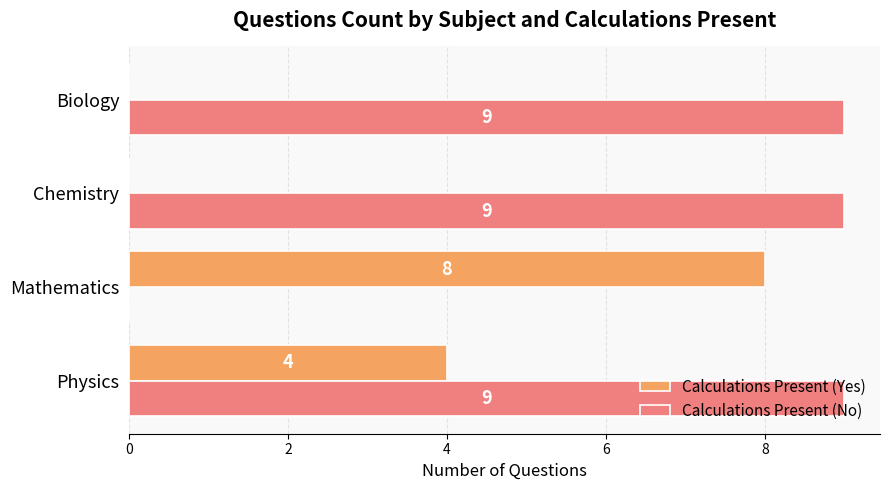

What is the maximum value shown in the chart?

9